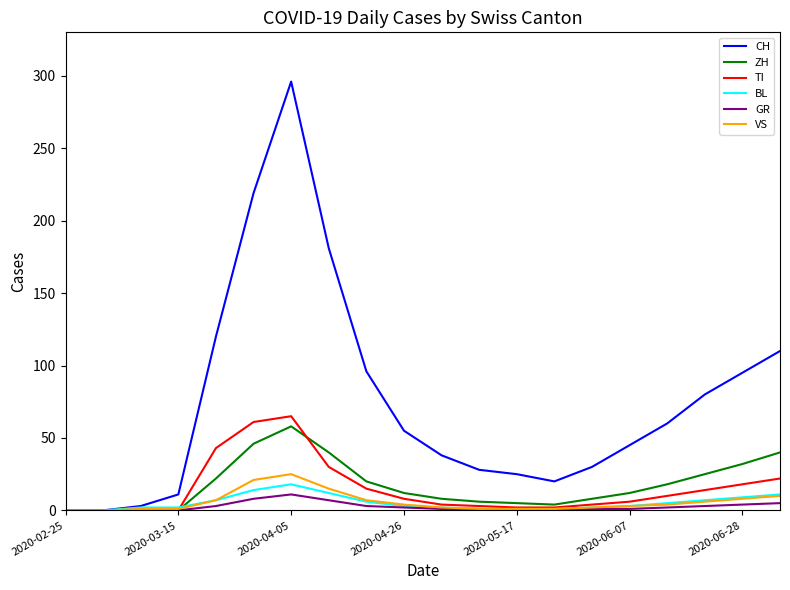

What is the sum of all BL values?

106